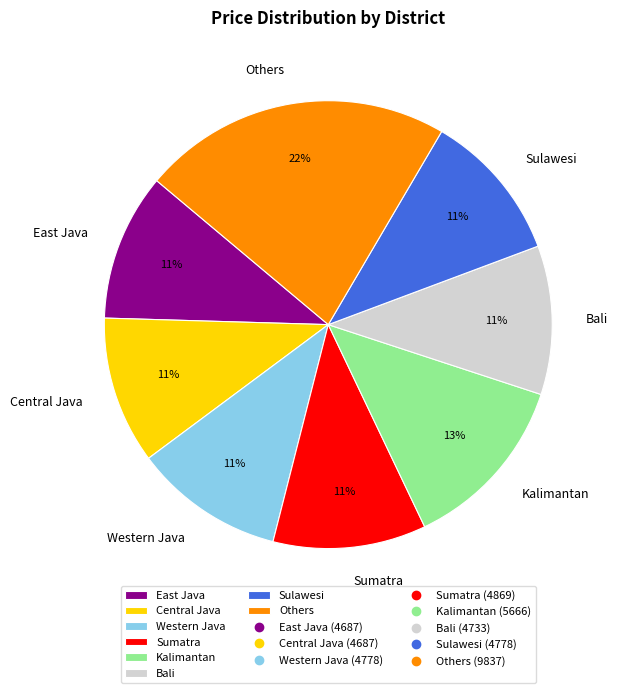

What is the ratio of the value at Western Java to the value at Bali?

1.0